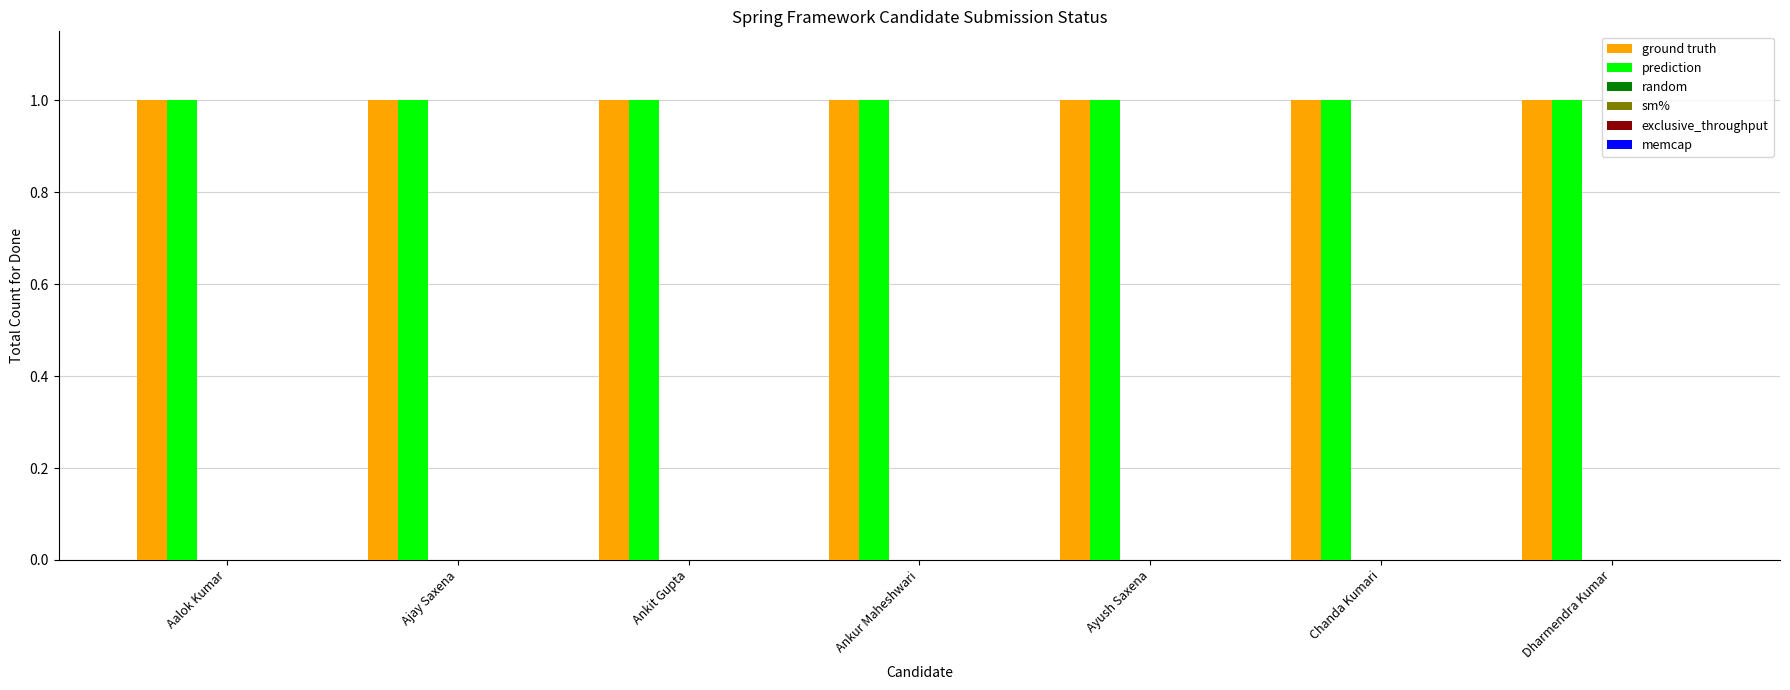

At Ayush Saxena, list the series in order from smallest to largest.

random, sm%, exclusive_throughput, memcap, ground truth, prediction